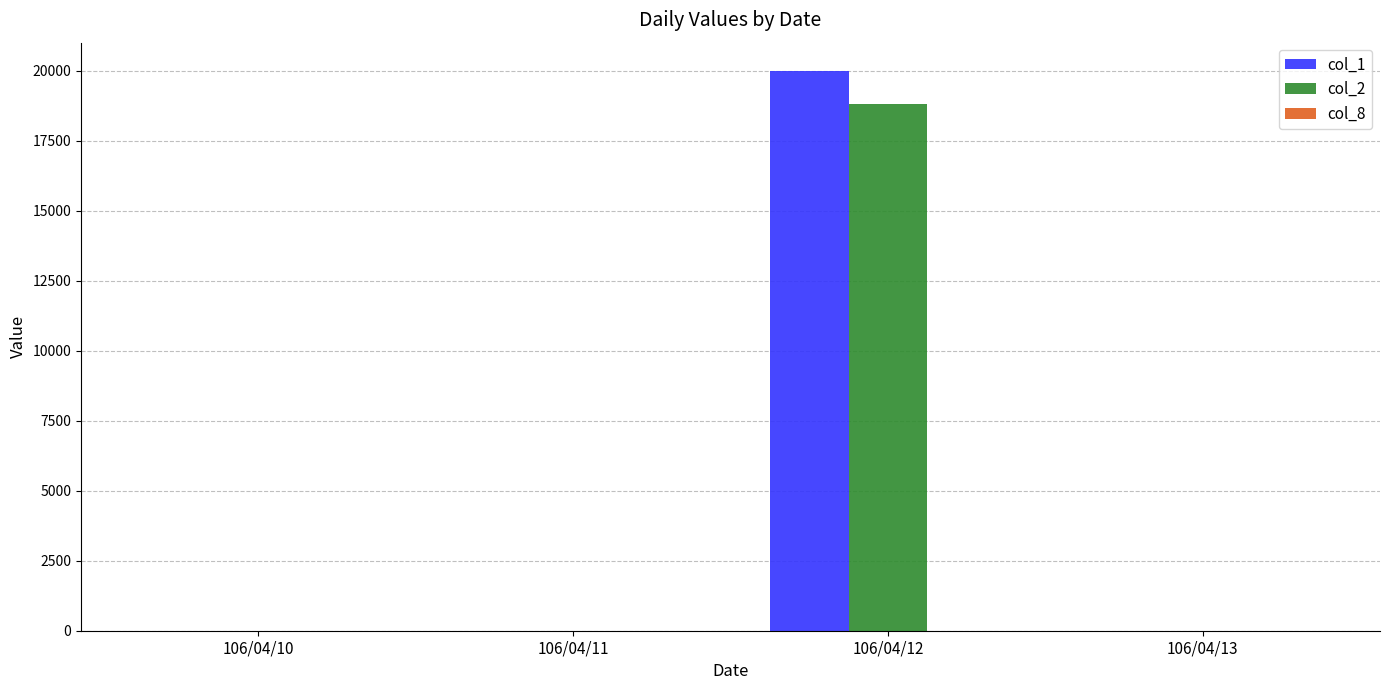

How many groups of bars are there?

4